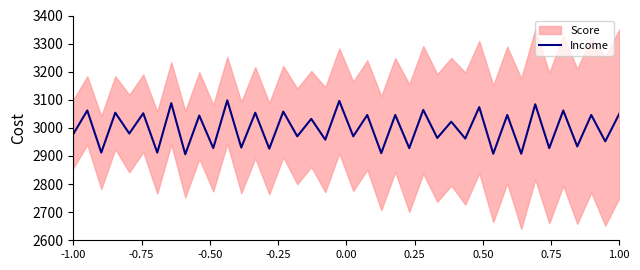

What is the highest value of the Income series?

3098